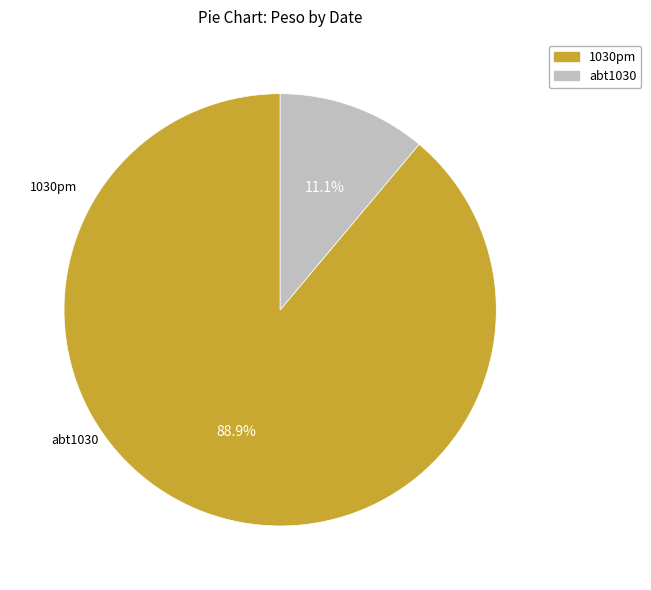

To the nearest percent, what percentage of the pie is abt1030?

11%